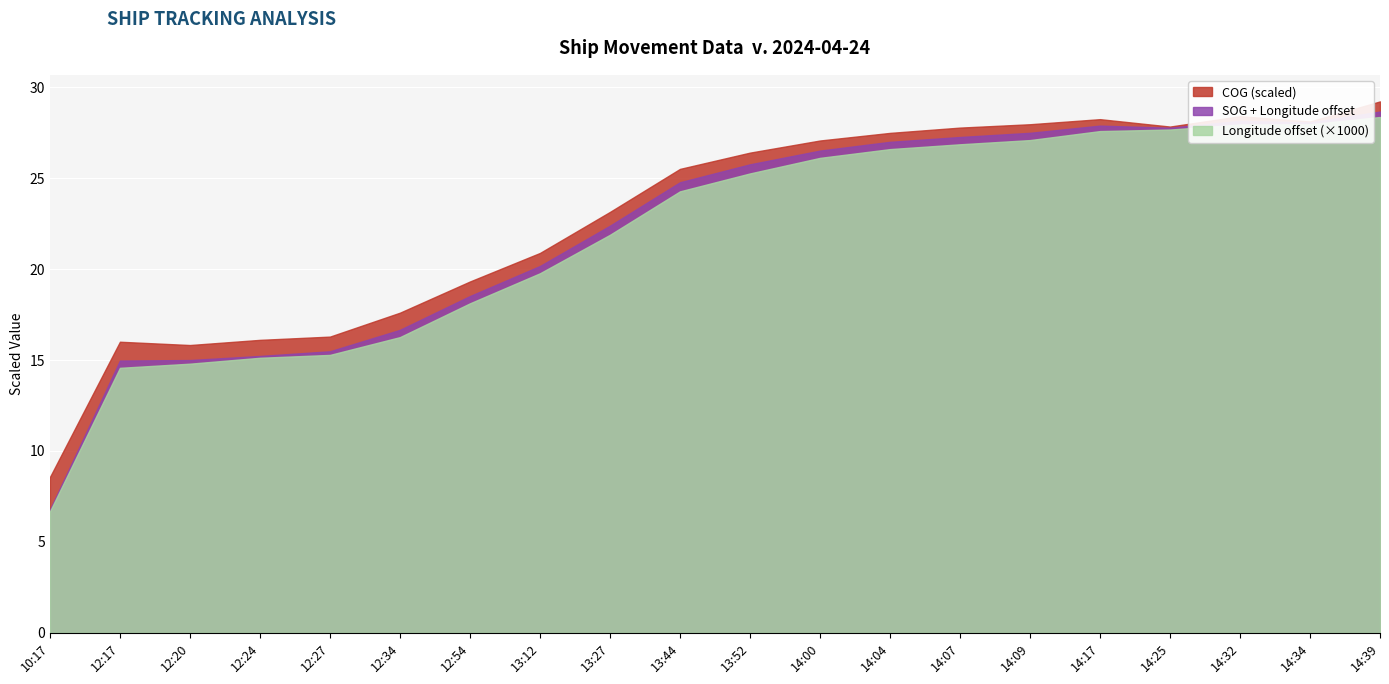

Where is the first local maximum for SOG?

12:17